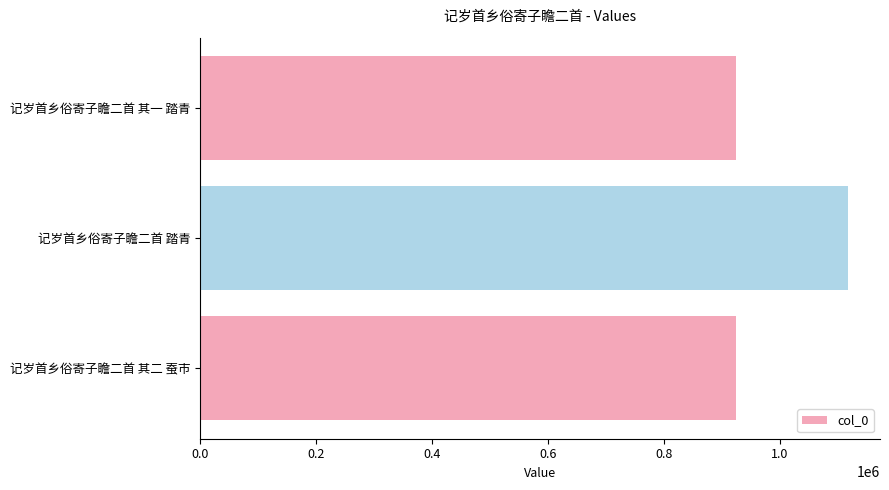

What is the difference between the values at 记岁首乡俗寄子瞻二首 踏青 and 记岁首乡俗寄子瞻二首 其二 蚕市?

192781